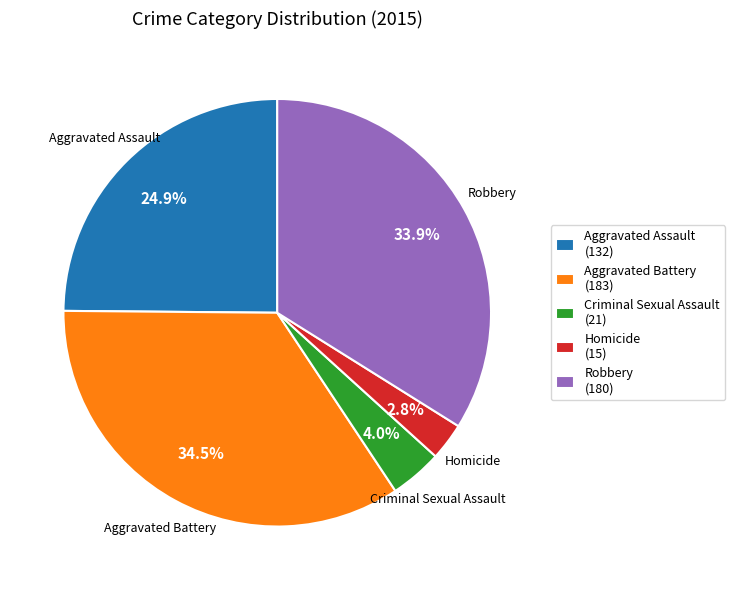

Is there a majority slice in this chart?

No